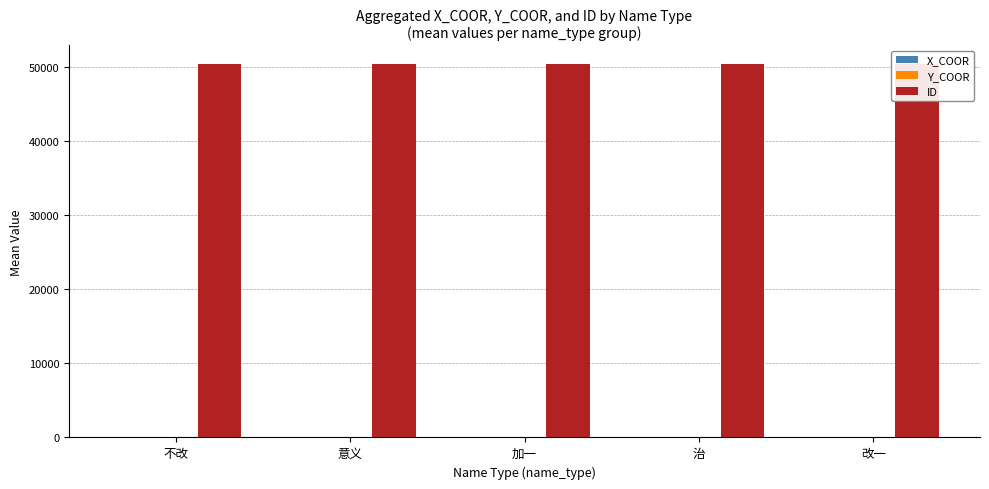

Reading left to right, what are all the values shown in this chart?

X_COOR: 104.2	103.8	105.8	104.4	103.6
Y_COOR: 28.8	28.6	28.8	28.6	26.3
ID: 50407.0	50406.0	50406.0	50401.0	50410.0